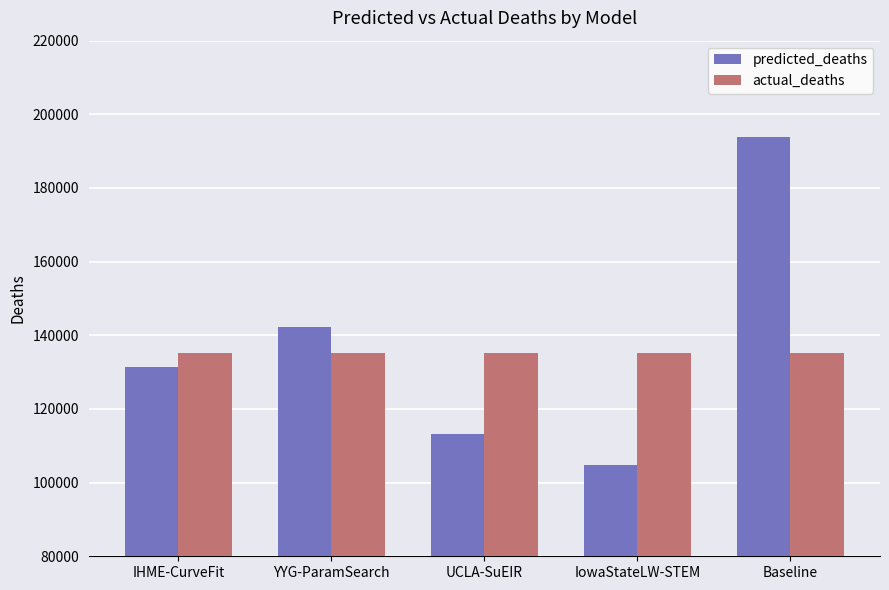

At which label is predicted_deaths closest to 149268?

YYG-ParamSearch